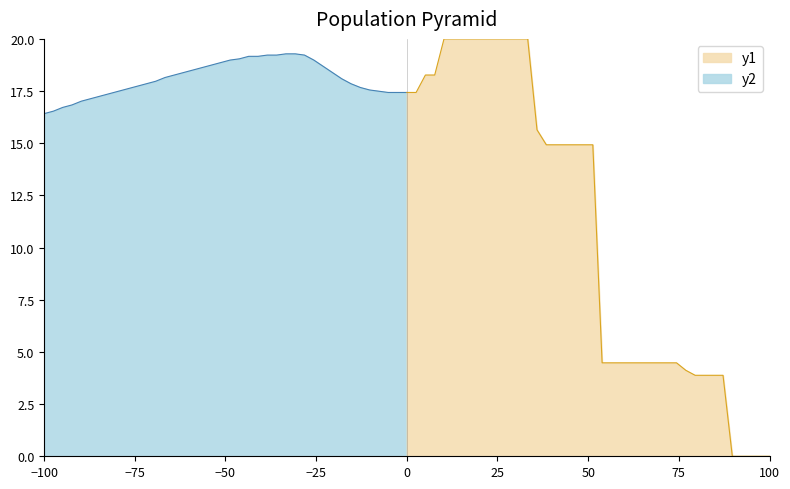

Does the chart have visible grid lines?

No